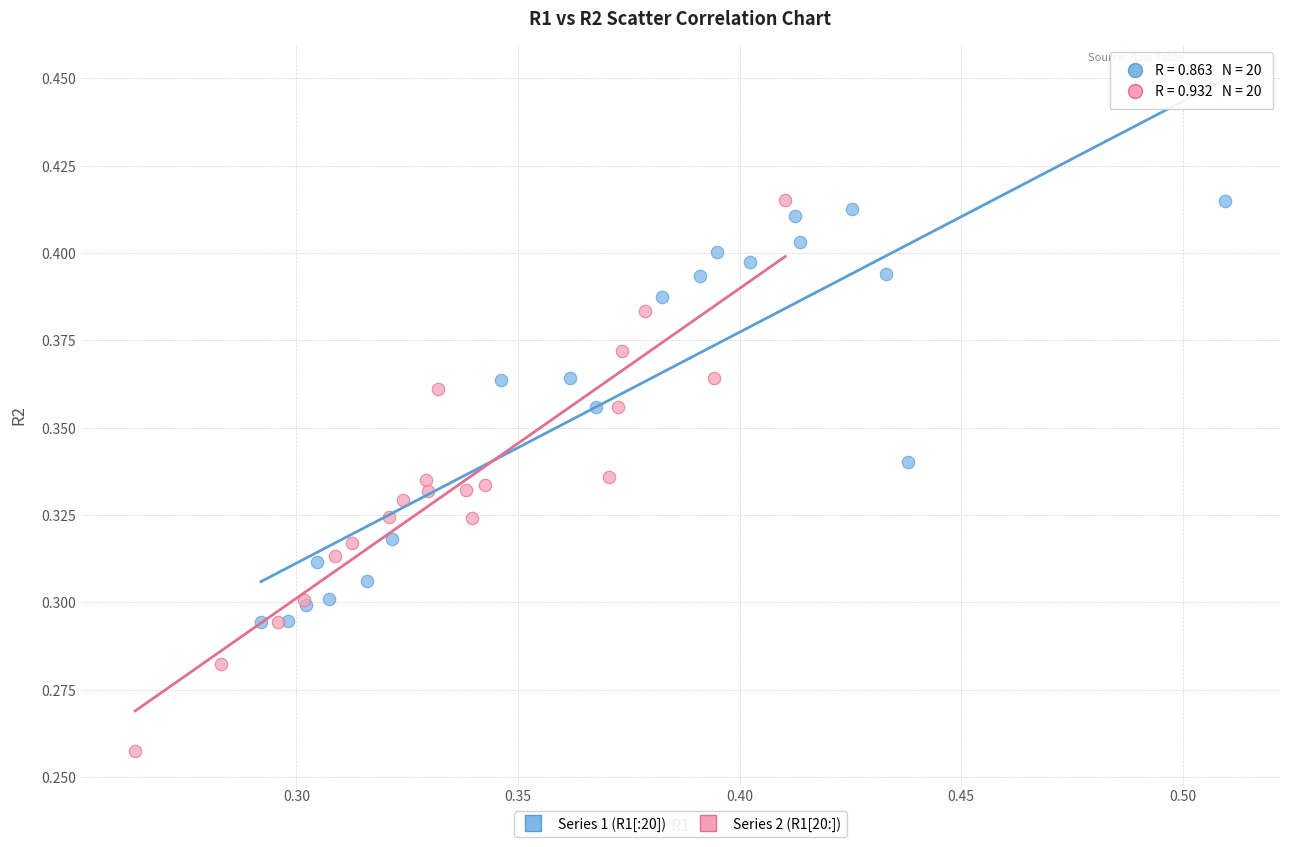

Which series contains the lowest Y value?

Series 2 (R1[20:])